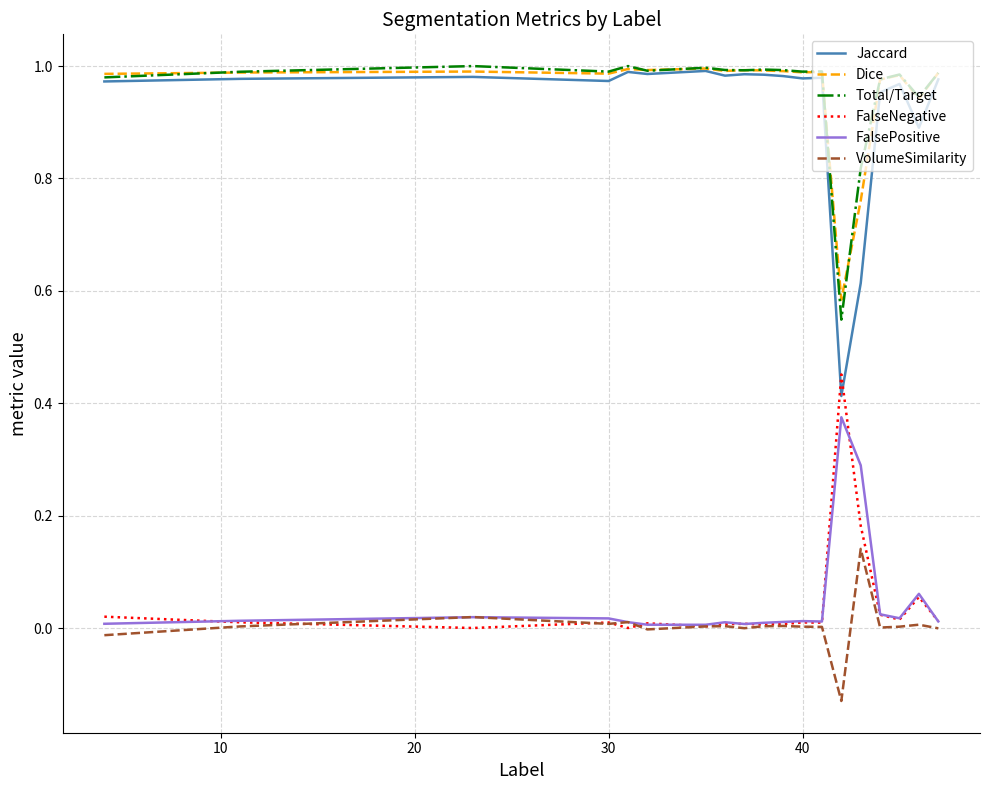

Which series has the widest spread of values?

Jaccard